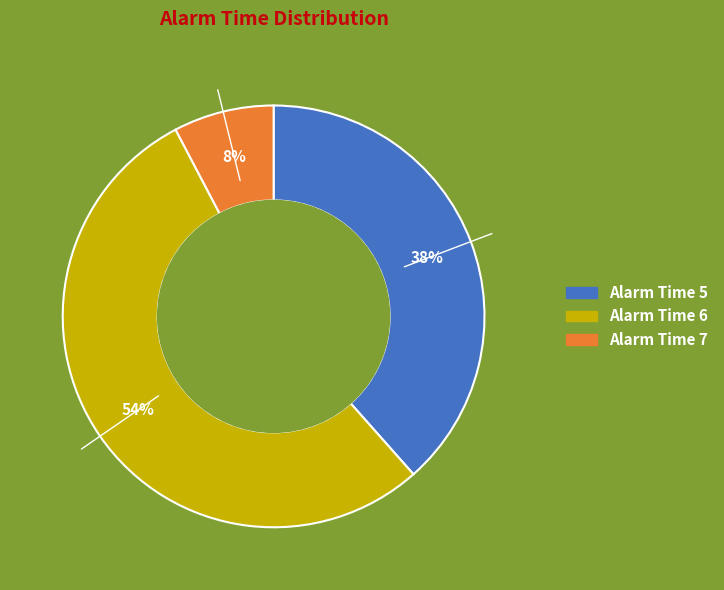

Is there any slice that represents more than half of the pie?

Yes